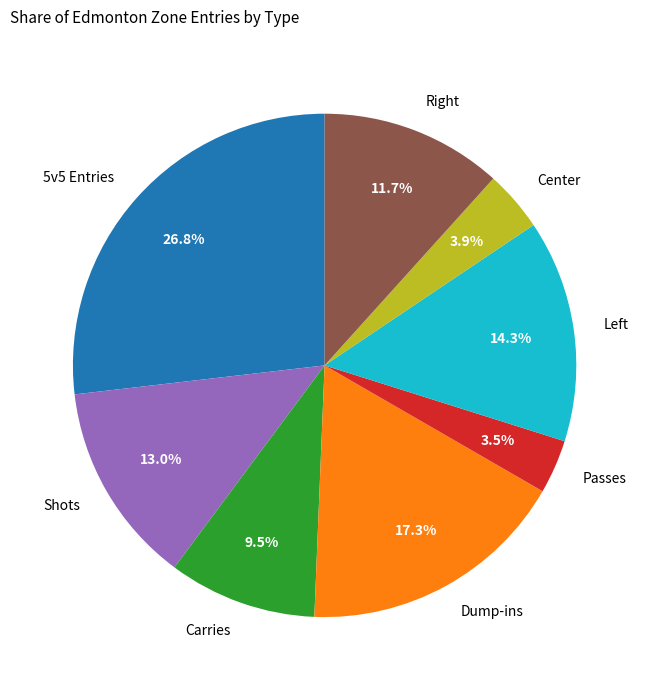

Which category has the biggest portion of the pie?

5v5 Entries